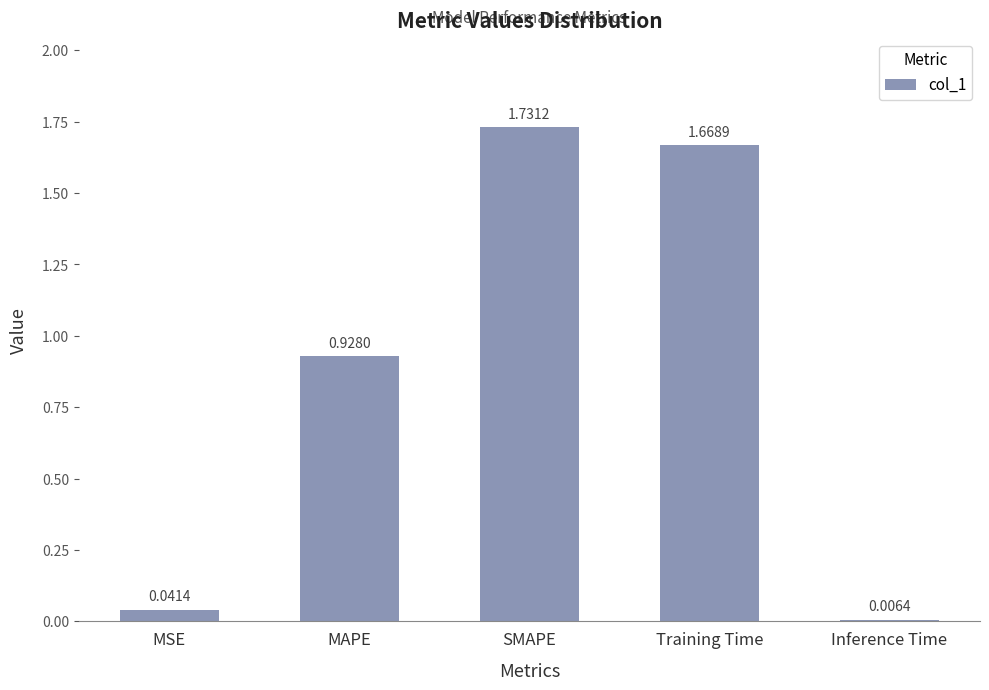

Rank the categories by value from lowest to highest.

Inference Time, MSE, MAPE, Training Time, SMAPE